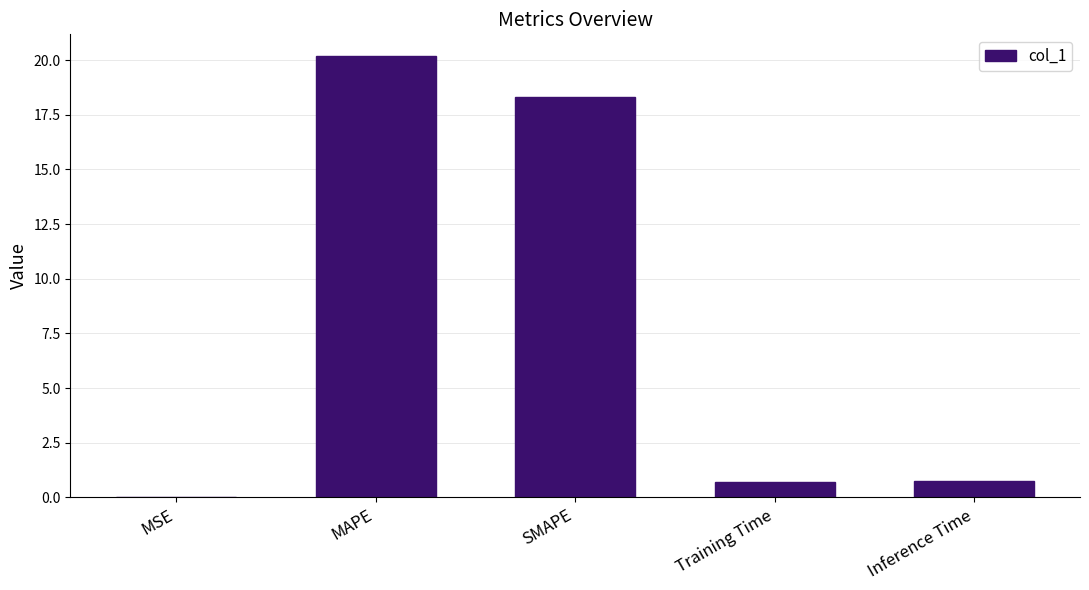

What is the sum of all values?

40.0